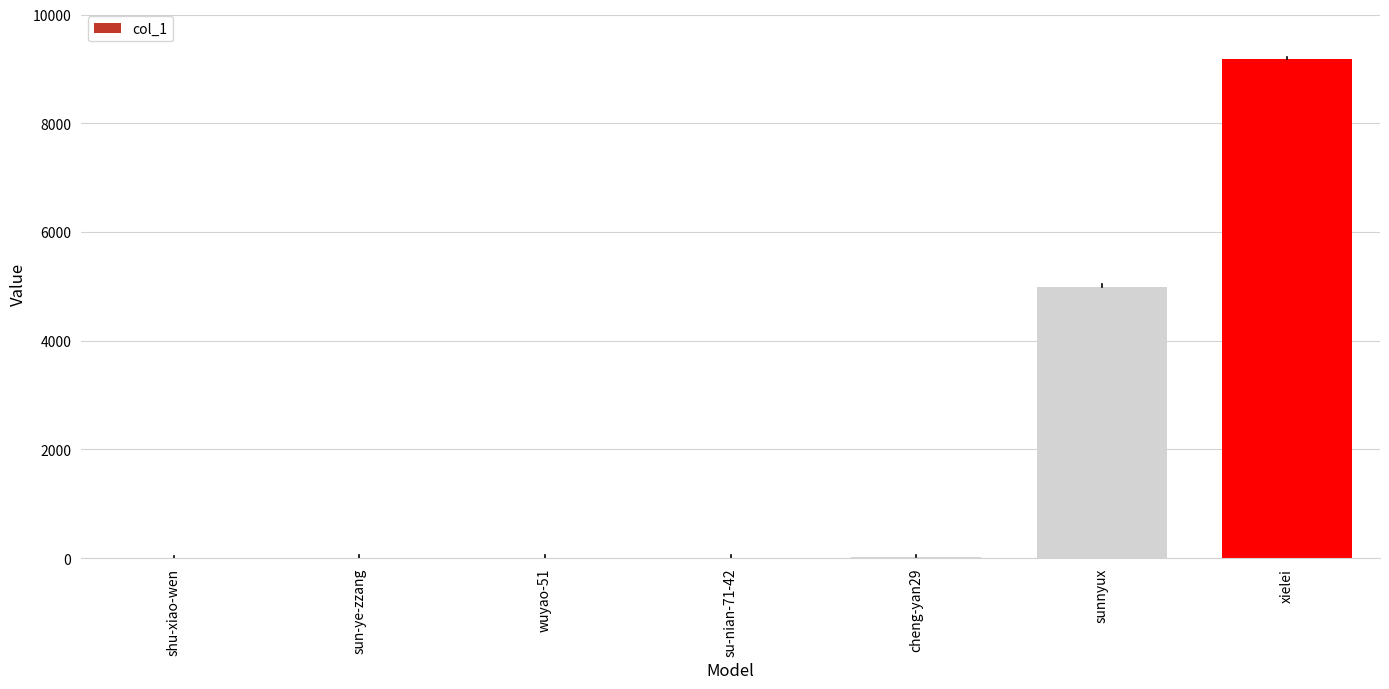

Which has a higher value, sunnyux or cheng-yan29?

sunnyux